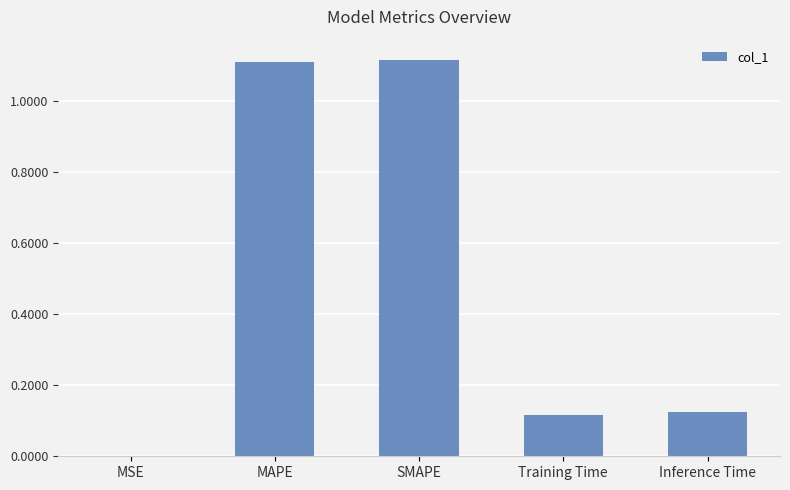

True or false: the data shows 0.4 at MAPE.

False